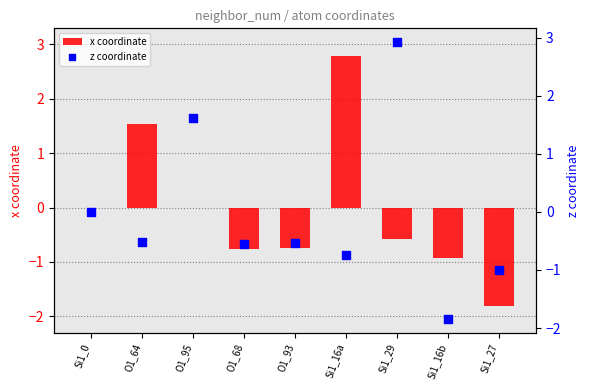

What are all the series names shown in the legend?

x coordinate, z coordinate